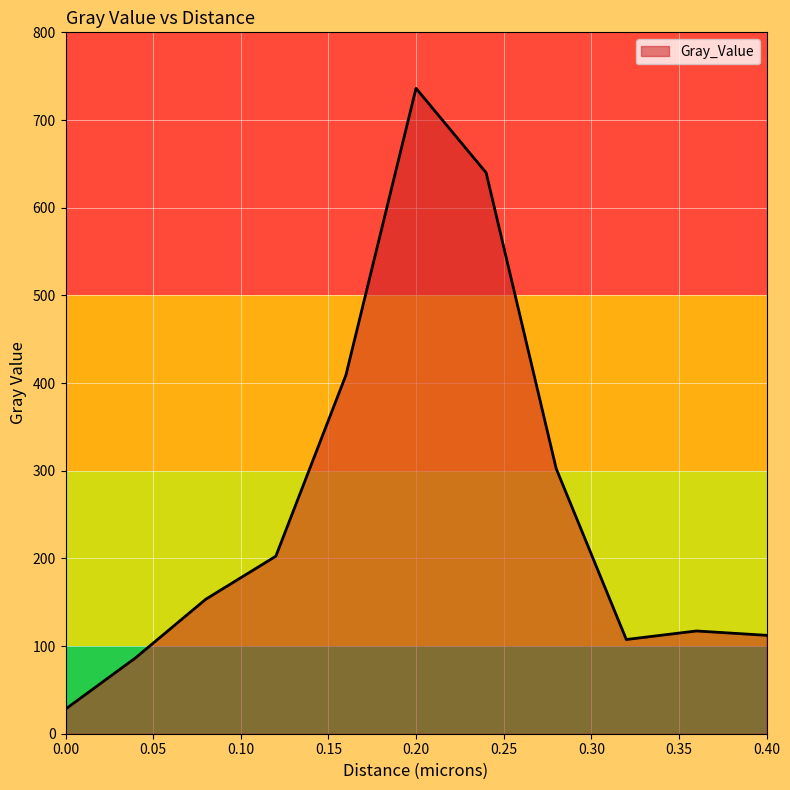

What is the difference between the maximum and minimum values?

708.1